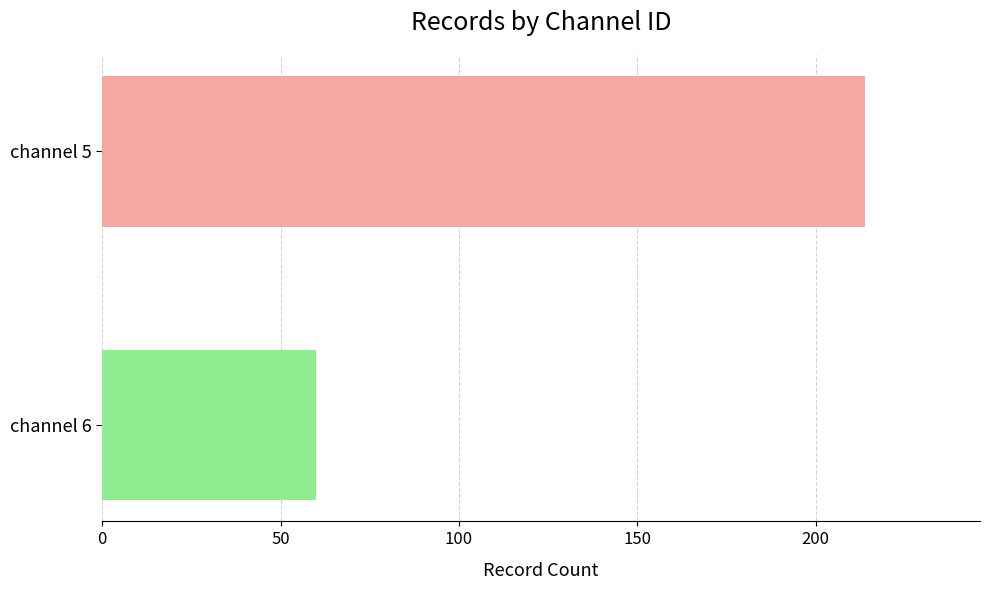

What is the greatest value displayed?

214